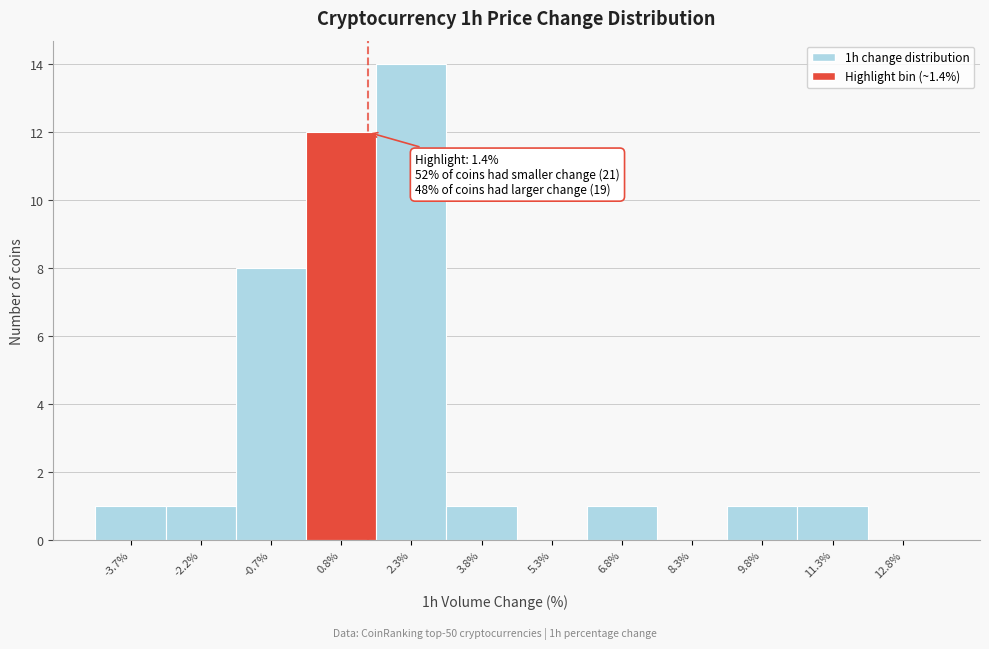

Which range on the x-axis has the tallest bar?

1.6 to 3.0